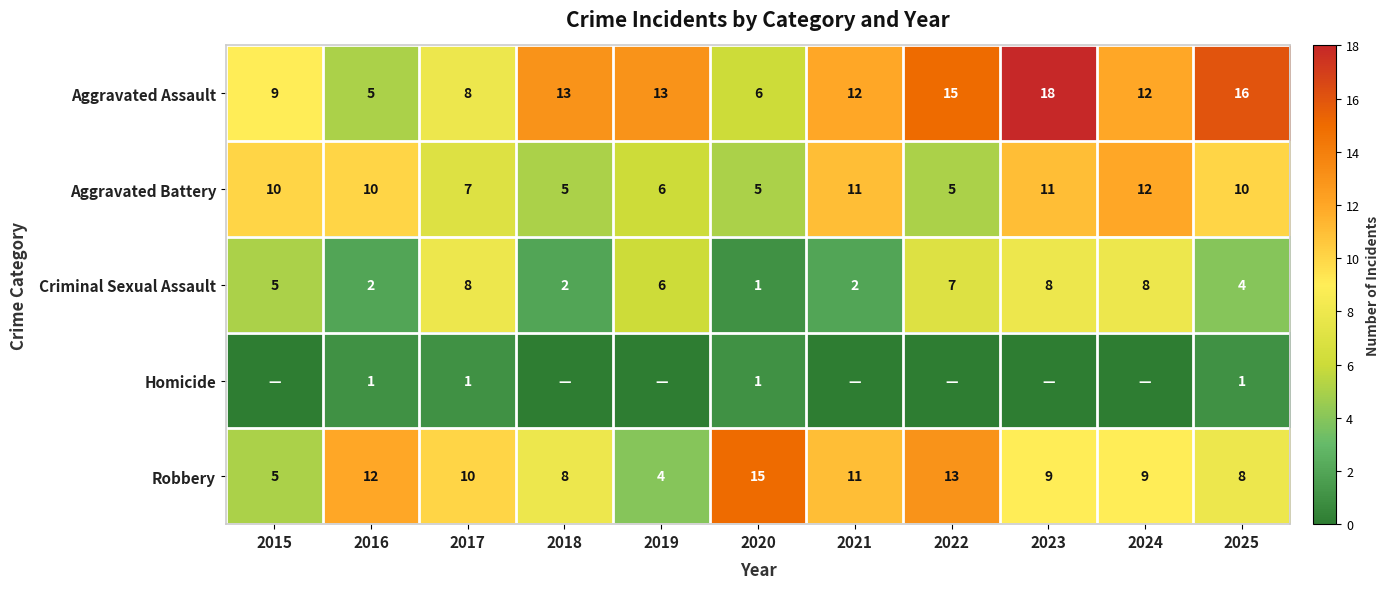

At how many categories does at least one series exceed 13?

4